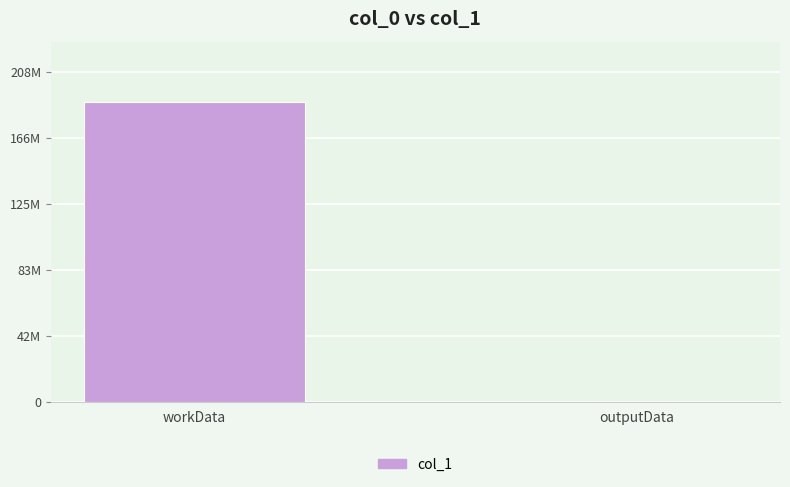

How many data points does each series have?

2